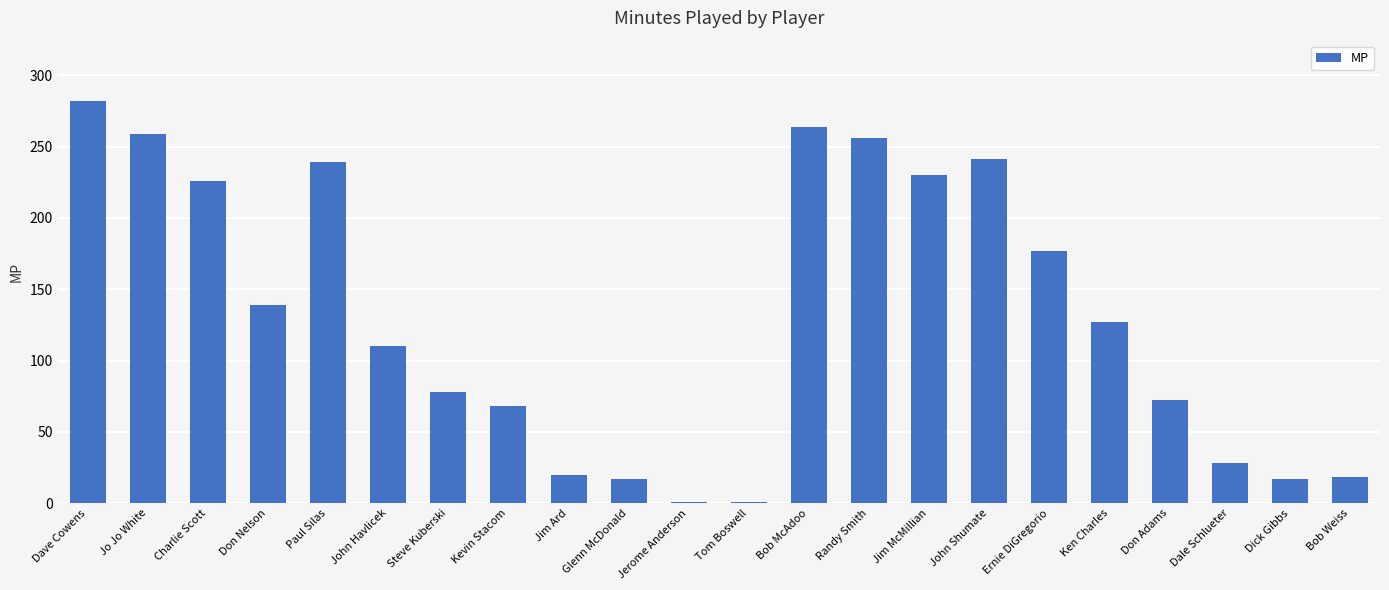

What is the difference between the second highest and second lowest values?

263